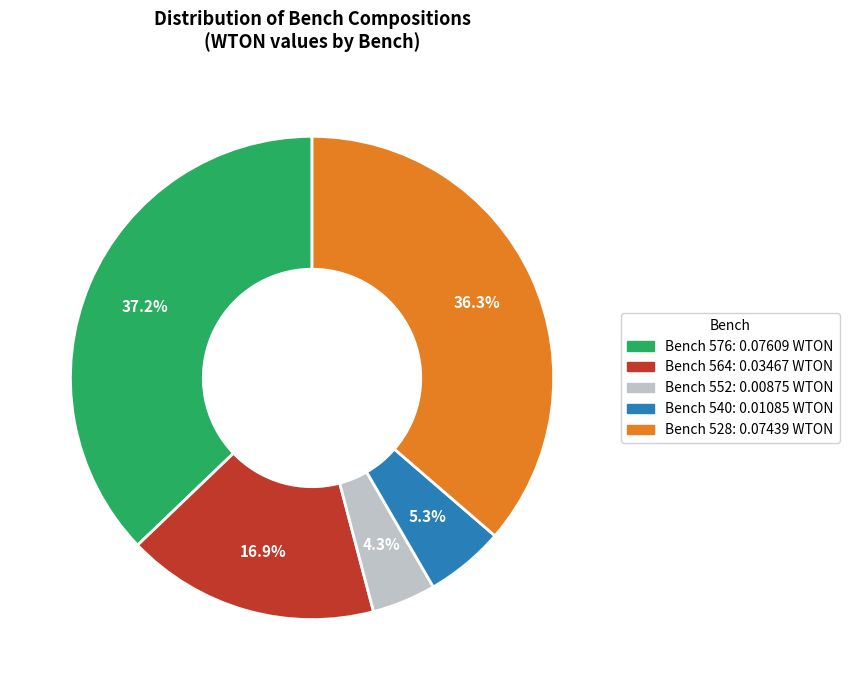

Is there any slice that represents more than half of the pie?

No